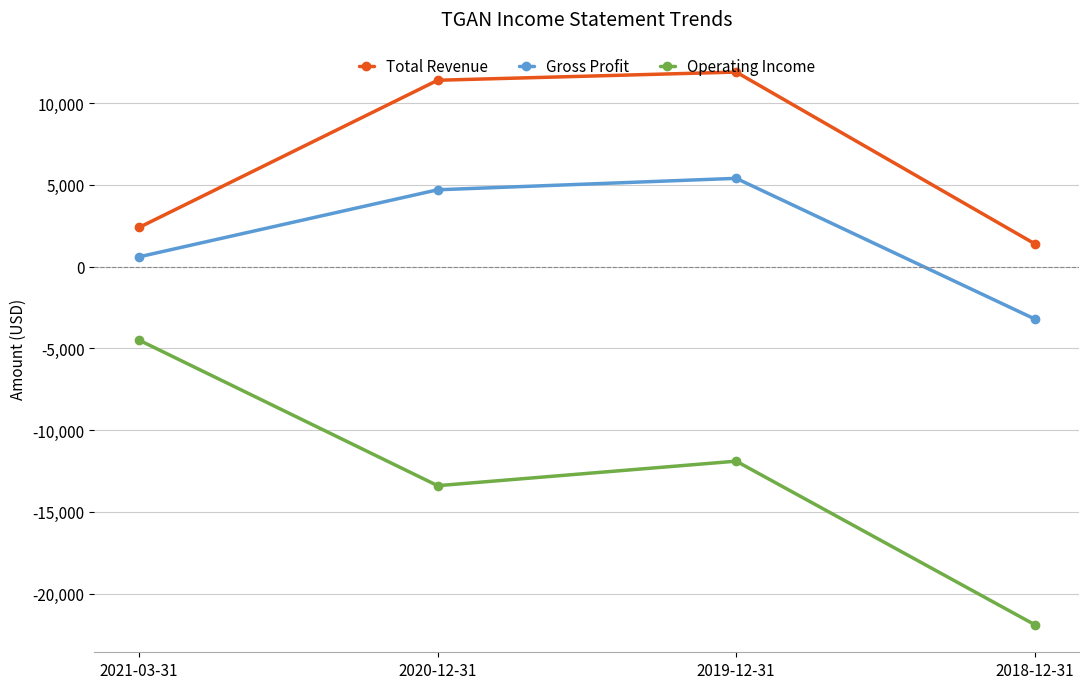

Rank the series by their maximum value, from highest to lowest.

Total Revenue, Gross Profit, Operating Income